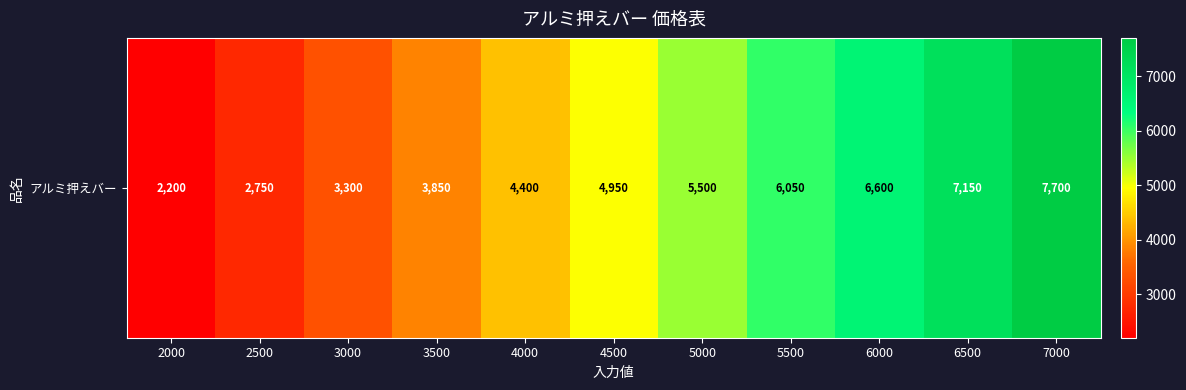

Rank the categories by value from lowest to highest.

2000, 2500, 3000, 3500, 4000, 4500, 5000, 5500, 6000, 6500, 7000